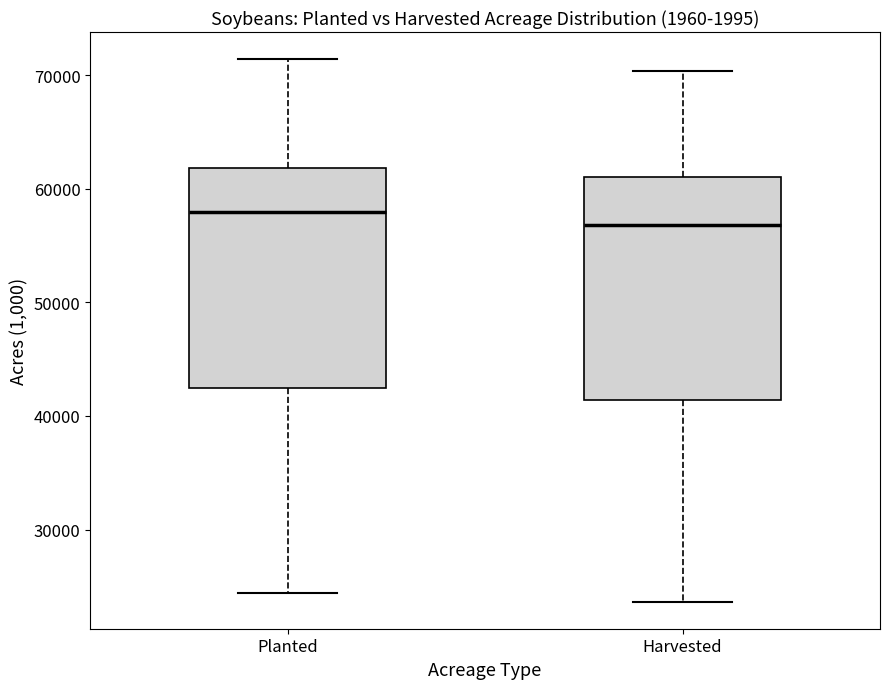

Reading left to right, read every box against the y-axis: the position of its median line, the range the box covers, and the ends of its whiskers. The values are not printed on the chart, so give them approximately, as read against the axis.

Planted: median 58000, box 42000 to 62000, whiskers 24000 to 71000
Harvested: median 57000, box 41000 to 61000, whiskers 24000 to 70000